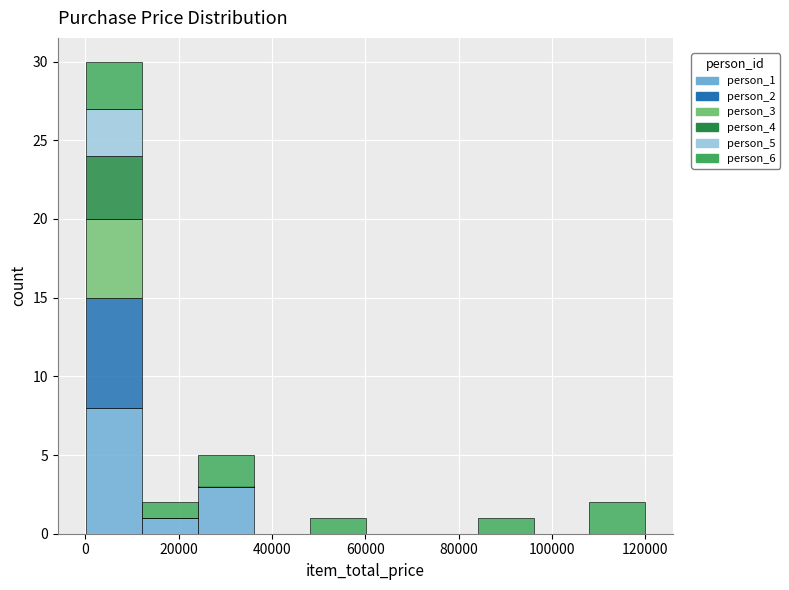

Reading left to right, list every stacked bar in this chart as the range it spans on the x-axis followed by its total height. Neither the bar edges nor the heights are printed on the chart, so give them approximately, as read against the axes.

0 to 12000: 30
12000 to 24000: 2
24000 to 36000: 5
36000 to 48000: 0
48000 to 60000: 1
60000 to 72000: 0
72000 to 84000: 0
84000 to 96000: 1
96000 to 108000: 0
108000 to 120000: 2